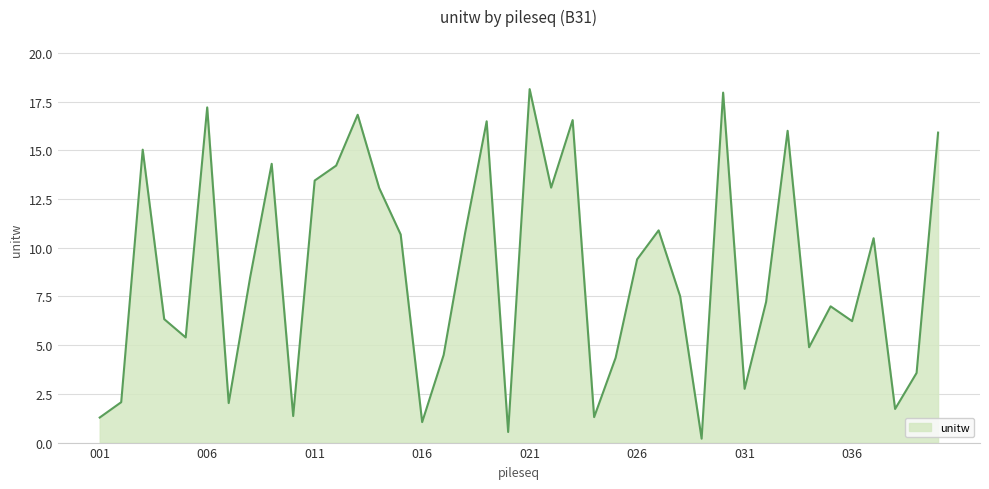

What is the difference between the maximum and minimum values?

17.9